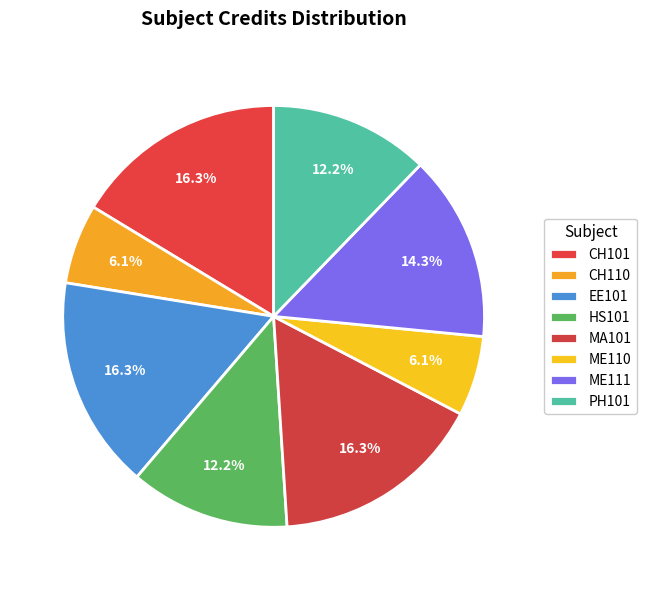

How many slices are in this pie chart?

8